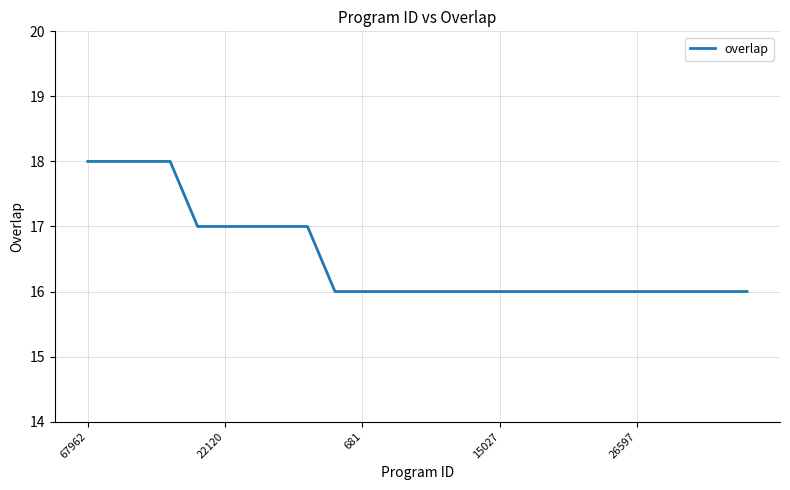

What is the minimum value shown in the chart?

16